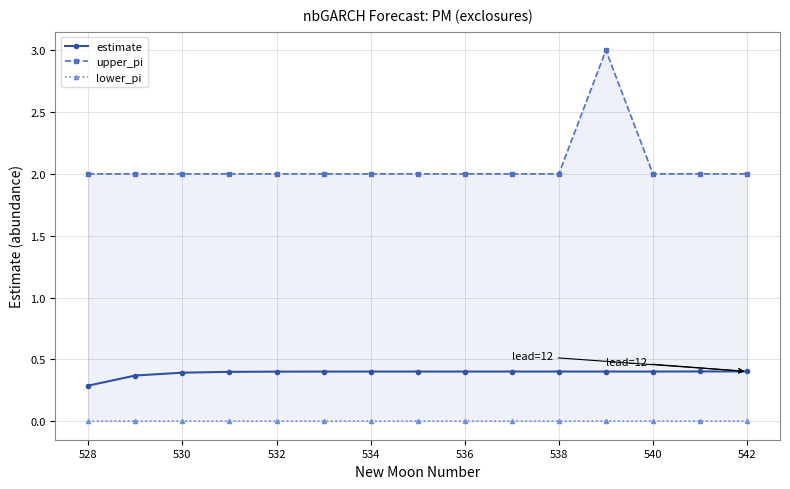

What is the sum of all upper_pi values?

31.0